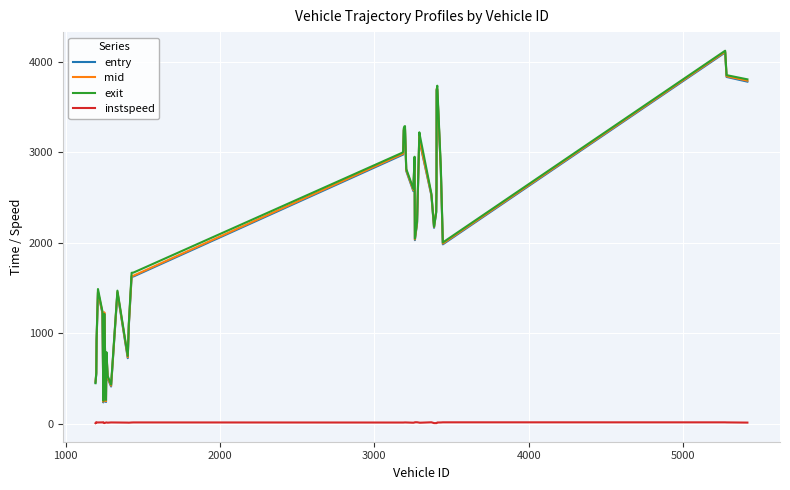

Does the chart display data point markers on the line(s)?

No